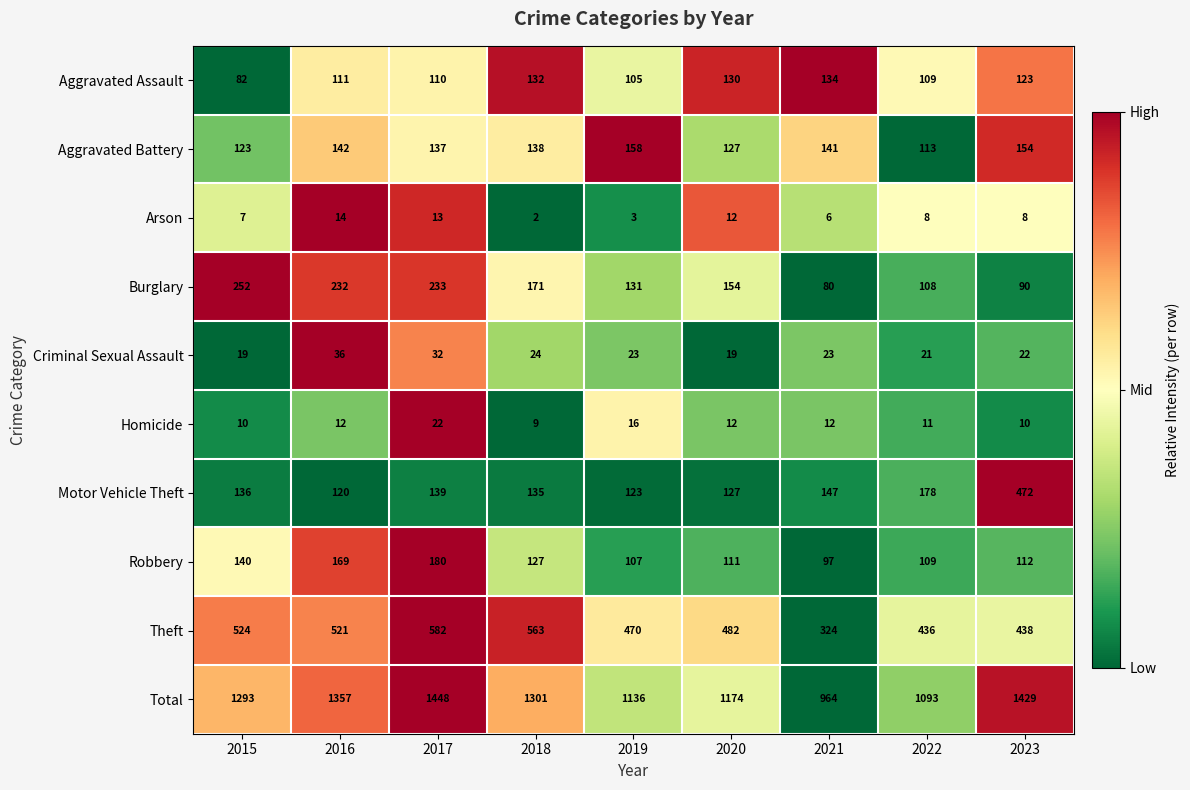

Rank the series by their maximum value, from highest to lowest.

Total, Theft, Motor Vehicle Theft, Burglary, Robbery, Aggravated Battery, Aggravated Assault, Criminal Sexual Assault, Homicide, Arson